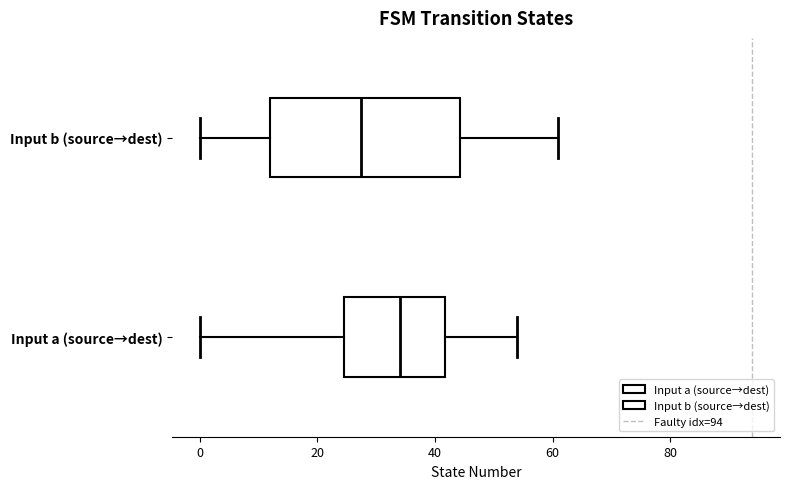

Which box has the furthest to the left median line?

Input b (source→dest)